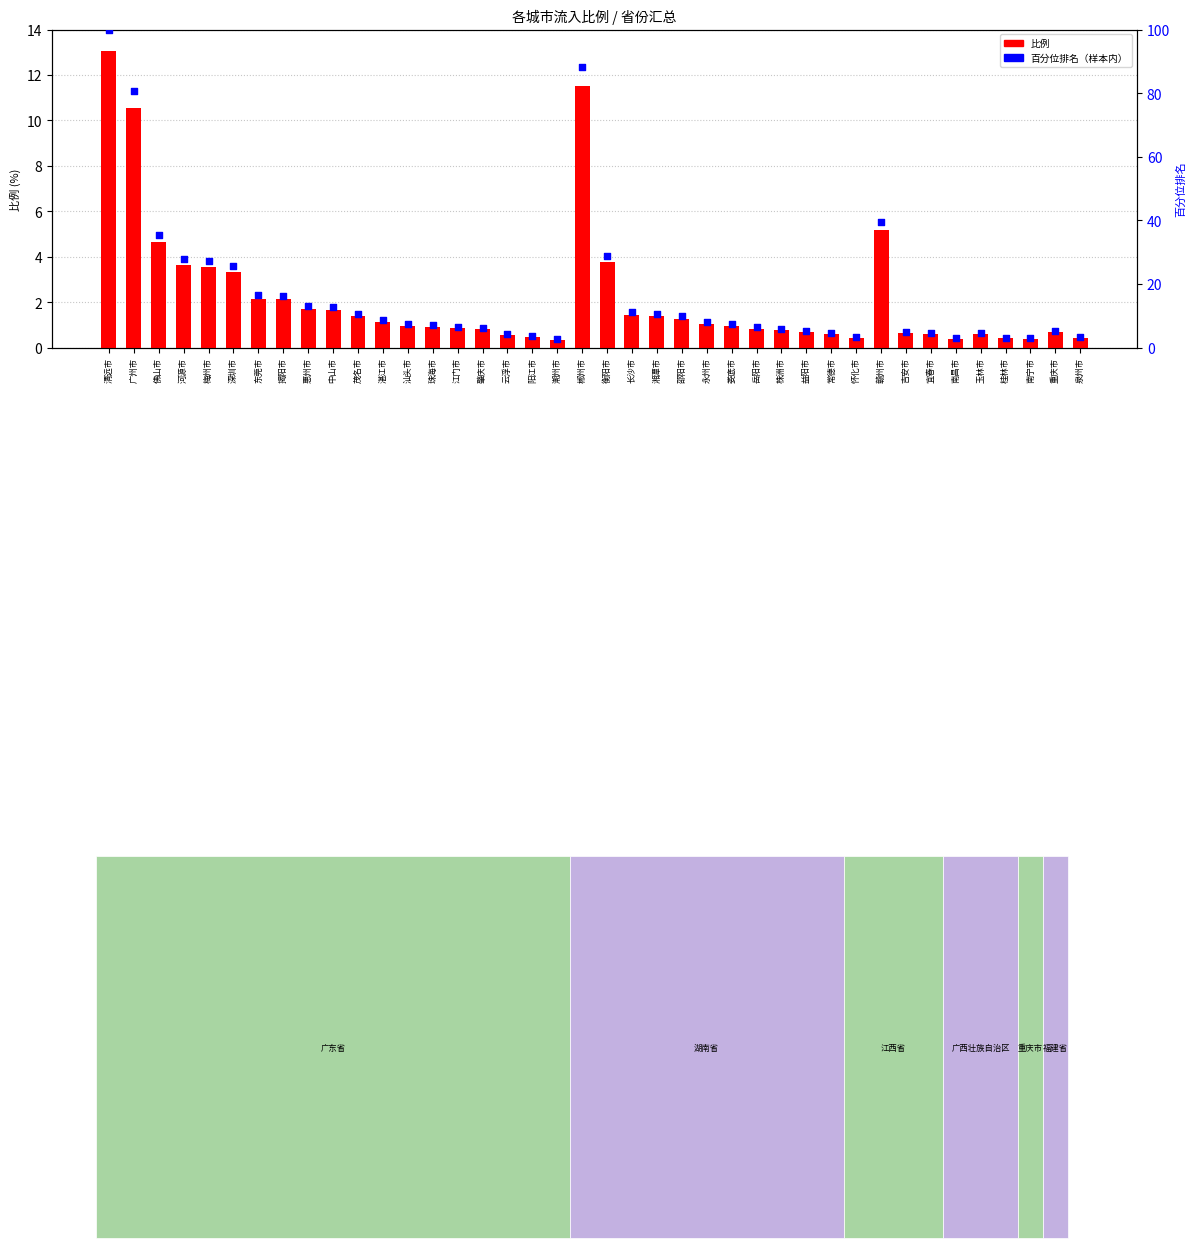

Is the value of 百分位排名 at 湛江市 greater than the value of 比例 at 珠海市?

Yes